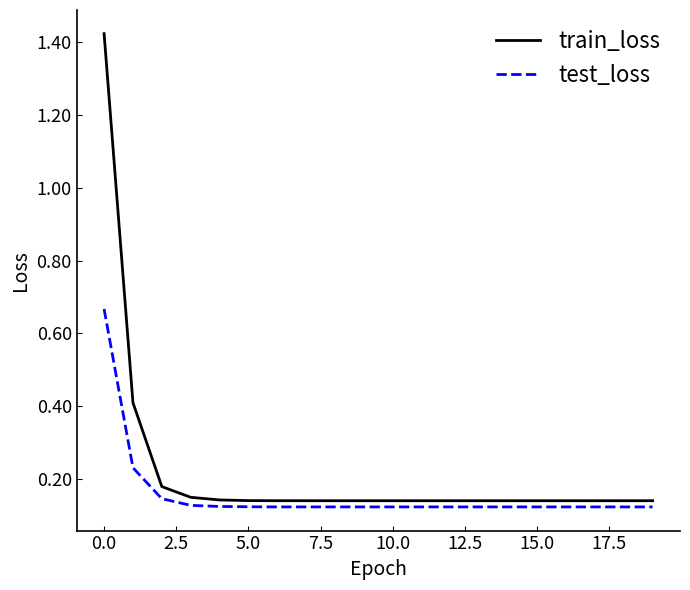

Which series has the widest spread of values?

train_loss